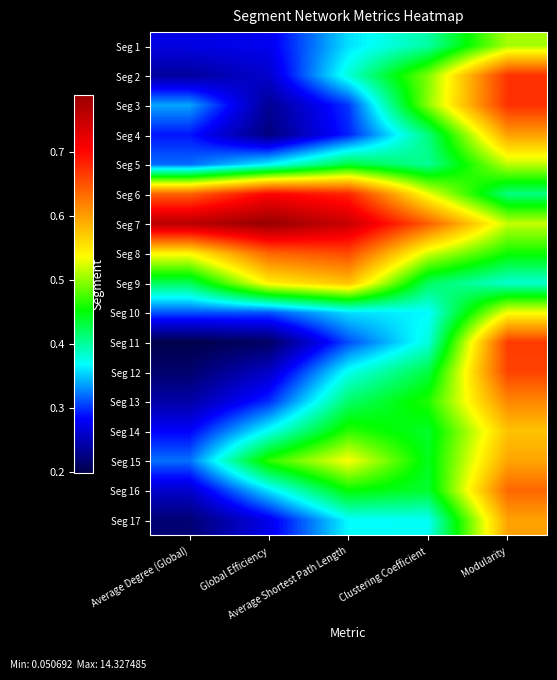

At Clustering Coefficient, list the series in order from smallest to largest.

Seg 10, Seg 17, Seg 11, Seg 1, Seg 5, Seg 4, Seg 9, Seg 12, Seg 16, Seg 14, Seg 15, Seg 13, Seg 2, Seg 3, Seg 8, Seg 6, Seg 7